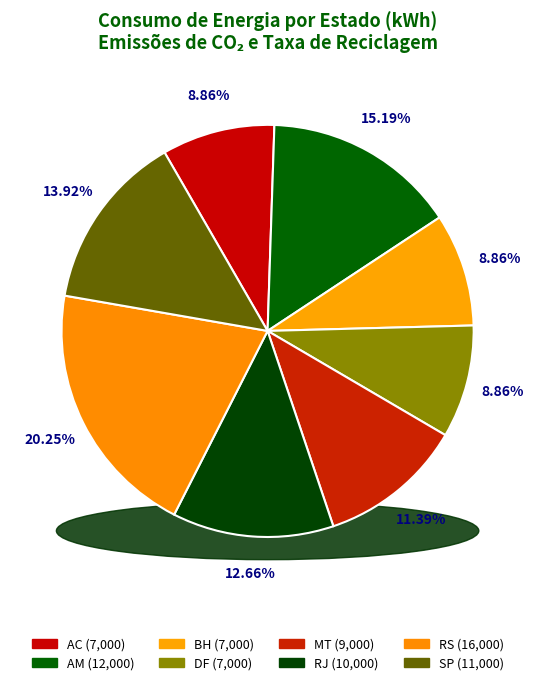

Combined, what portion of the pie is RS and RJ?

32.9%